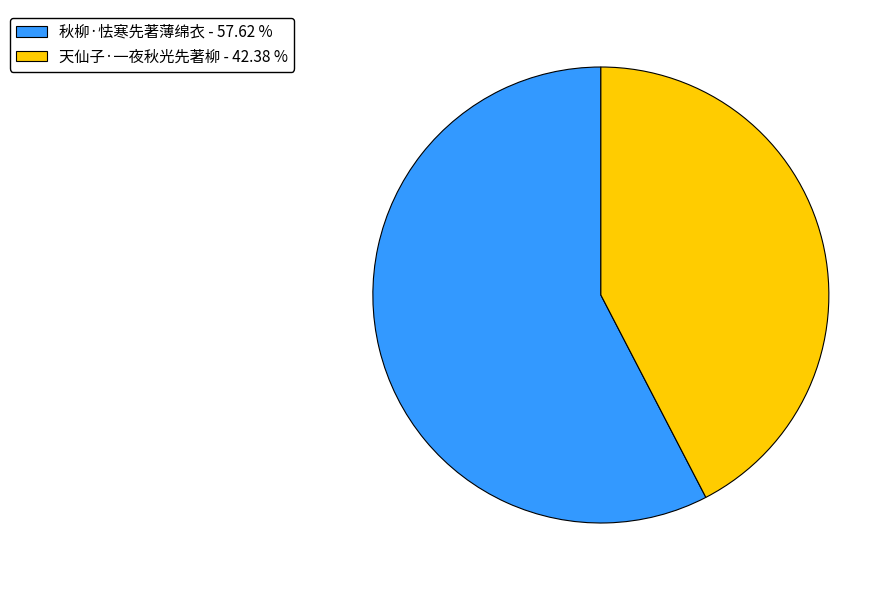

What is the majority slice?

秋柳·怯寒先著薄绵衣